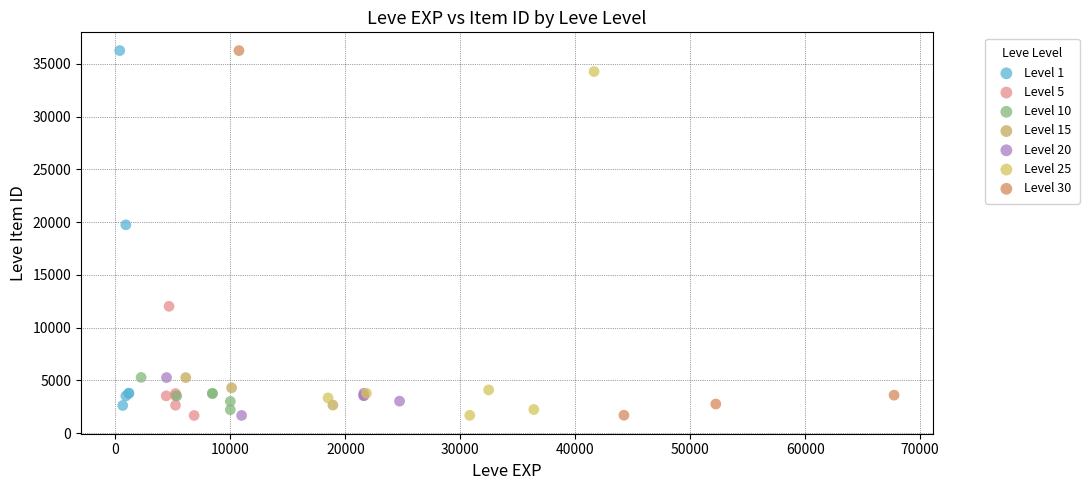

What are all the series names shown in the legend?

Level 1, Level 5, Level 10, Level 15, Level 20, Level 25, Level 30